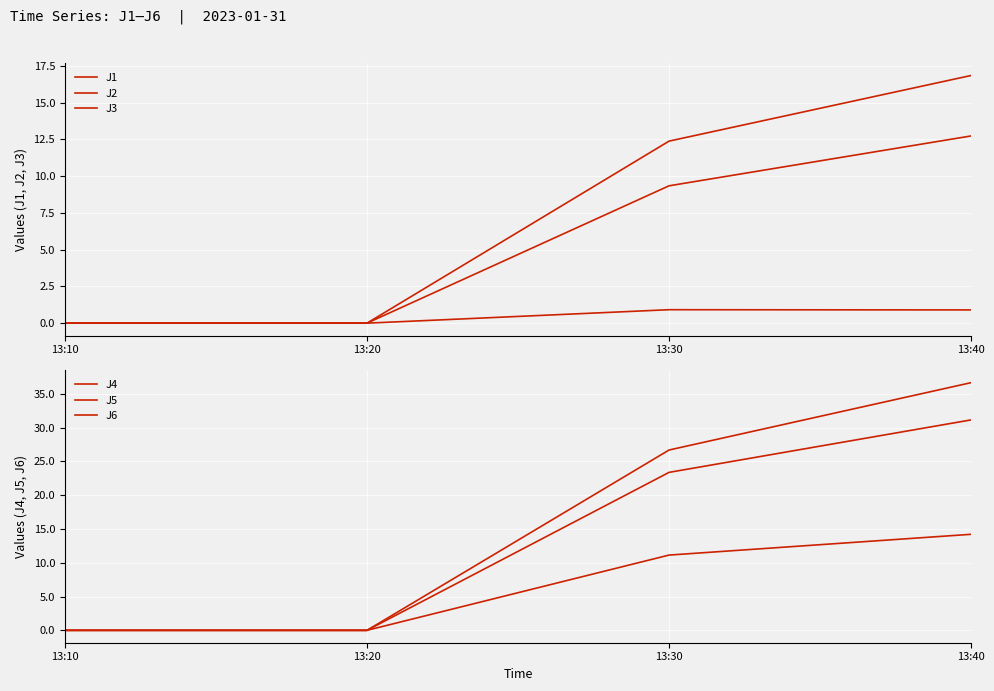

How many distinct data groups are displayed?

6